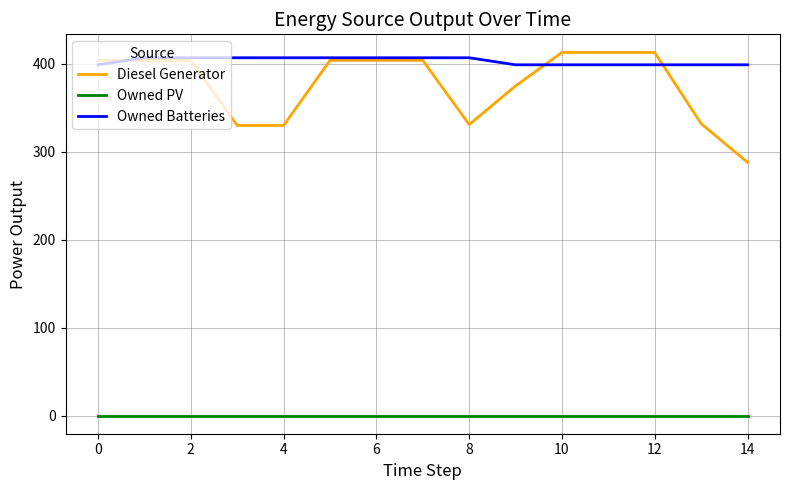

True or false: Owned PV and Owned Batteries intersect in this chart.

False